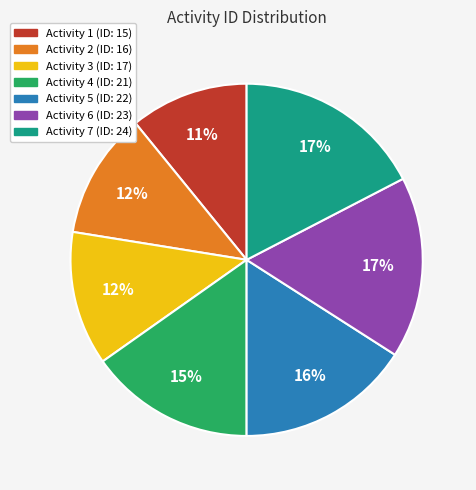

To the nearest percent, what is the average slice percentage?

14%